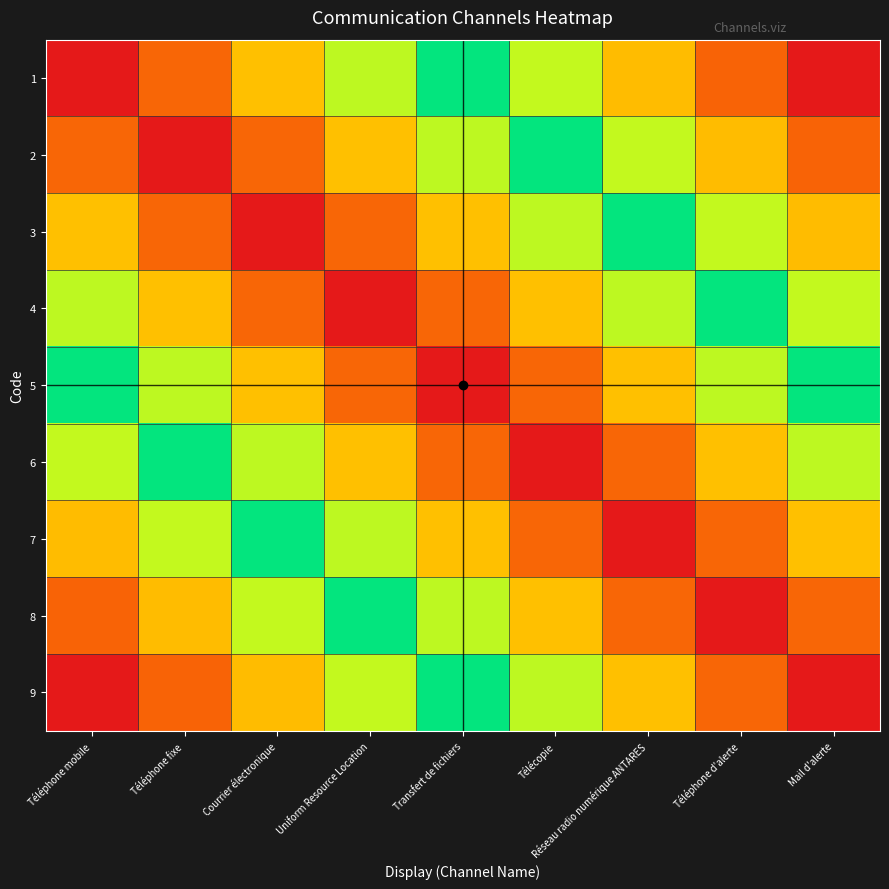

Reading left to right, extract all data points from this chart.

1: Téléphone mobile=1.0	Téléphone fixe=1.5	Courrier électronique=2.0	Uniform Resource Location=2.5	Transfert de fichiers=3.0	Télécopie=3.5	Réseau radio numérique ANTARES=4.0	Téléphone d'alerte=4.5	Mail d'alerte=5.0
2: Téléphone mobile=1.5	Téléphone fixe=1.0	Courrier électronique=1.5	Uniform Resource Location=2.0	Transfert de fichiers=2.5	Télécopie=3.0	Réseau radio numérique ANTARES=3.5	Téléphone d'alerte=4.0	Mail d'alerte=4.5
3: Téléphone mobile=2.0	Téléphone fixe=1.5	Courrier électronique=1.0	Uniform Resource Location=1.5	Transfert de fichiers=2.0	Télécopie=2.5	Réseau radio numérique ANTARES=3.0	Téléphone d'alerte=3.5	Mail d'alerte=4.0
4: Téléphone mobile=2.5	Téléphone fixe=2.0	Courrier électronique=1.5	Uniform Resource Location=1.0	Transfert de fichiers=1.5	Télécopie=2.0	Réseau radio numérique ANTARES=2.5	Téléphone d'alerte=3.0	Mail d'alerte=3.5
5: Téléphone mobile=3.0	Téléphone fixe=2.5	Courrier électronique=2.0	Uniform Resource Location=1.5	Transfert de fichiers=1.0	Télécopie=1.5	Réseau radio numérique ANTARES=2.0	Téléphone d'alerte=2.5	Mail d'alerte=3.0
6: Téléphone mobile=3.5	Téléphone fixe=3.0	Courrier électronique=2.5	Uniform Resource Location=2.0	Transfert de fichiers=1.5	Télécopie=1.0	Réseau radio numérique ANTARES=1.5	Téléphone d'alerte=2.0	Mail d'alerte=2.5
7: Téléphone mobile=4.0	Téléphone fixe=3.5	Courrier électronique=3.0	Uniform Resource Location=2.5	Transfert de fichiers=2.0	Télécopie=1.5	Réseau radio numérique ANTARES=1.0	Téléphone d'alerte=1.5	Mail d'alerte=2.0
8: Téléphone mobile=4.5	Téléphone fixe=4.0	Courrier électronique=3.5	Uniform Resource Location=3.0	Transfert de fichiers=2.5	Télécopie=2.0	Réseau radio numérique ANTARES=1.5	Téléphone d'alerte=1.0	Mail d'alerte=1.5
9: Téléphone mobile=5.0	Téléphone fixe=4.5	Courrier électronique=4.0	Uniform Resource Location=3.5	Transfert de fichiers=3.0	Télécopie=2.5	Réseau radio numérique ANTARES=2.0	Téléphone d'alerte=1.5	Mail d'alerte=1.0